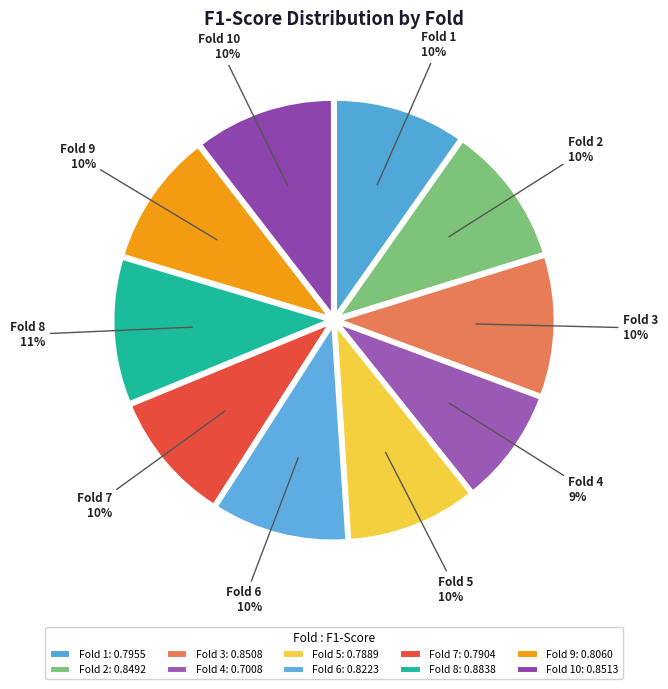

How many segments does this pie chart have?

10